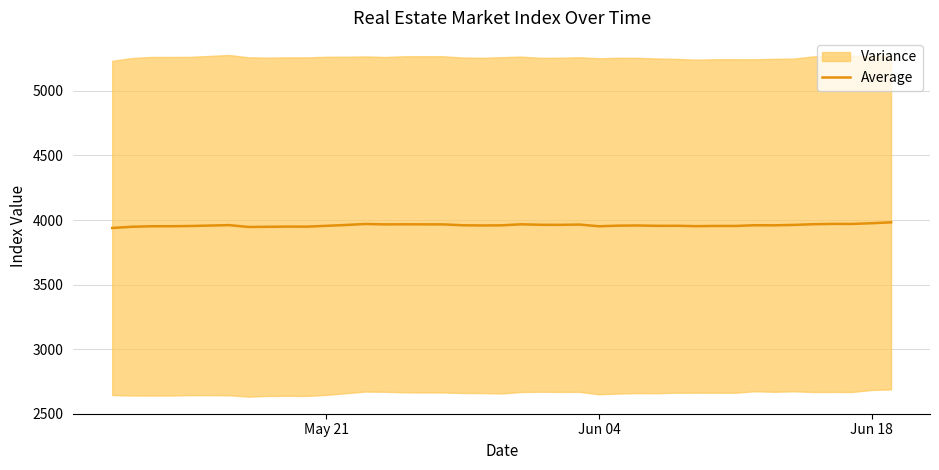

How many data points does each series have?

40